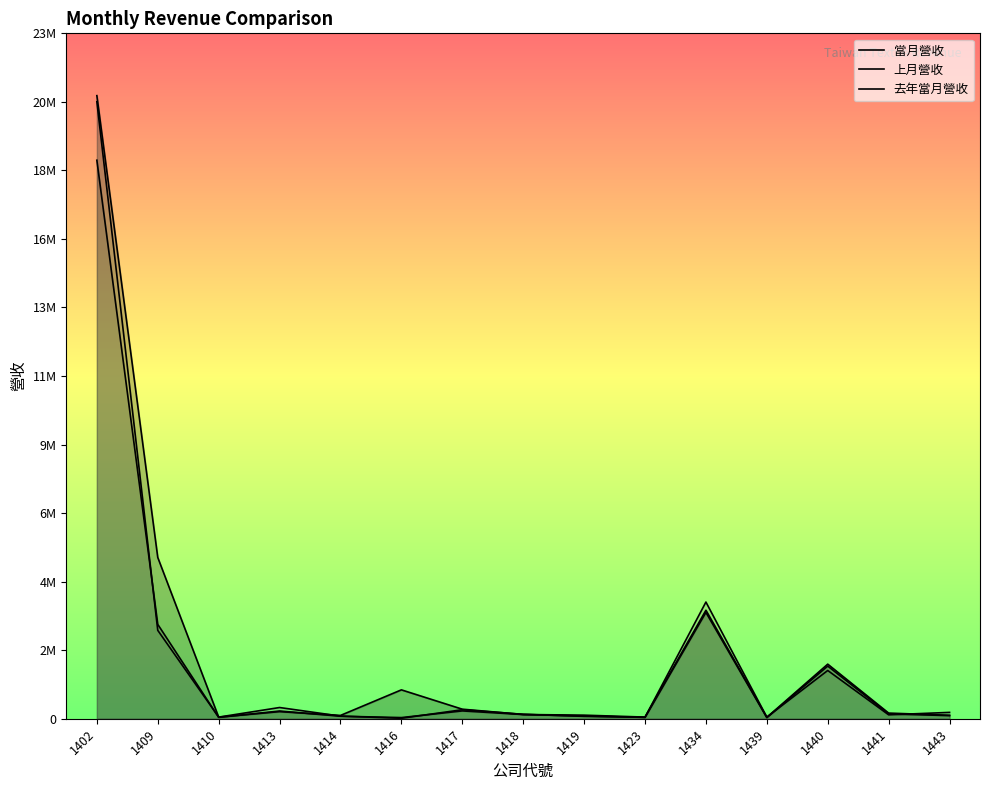

What are all the series names shown in the legend?

當月營收, 上月營收, 去年當月營收